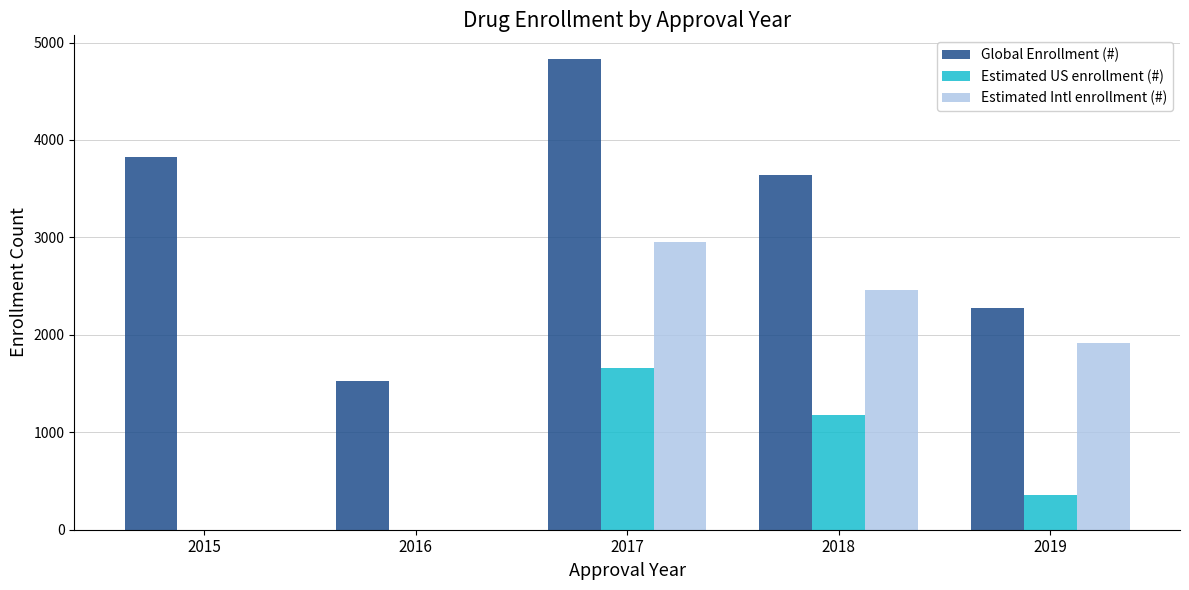

What is the sum of all Estimated US enrollment (#) values?

3199.3